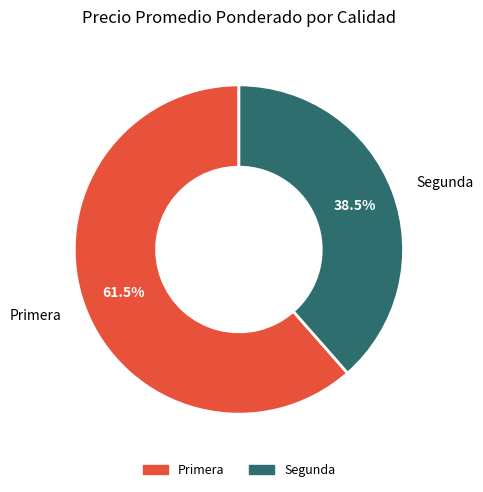

Which has a higher value, Segunda or Primera?

Primera